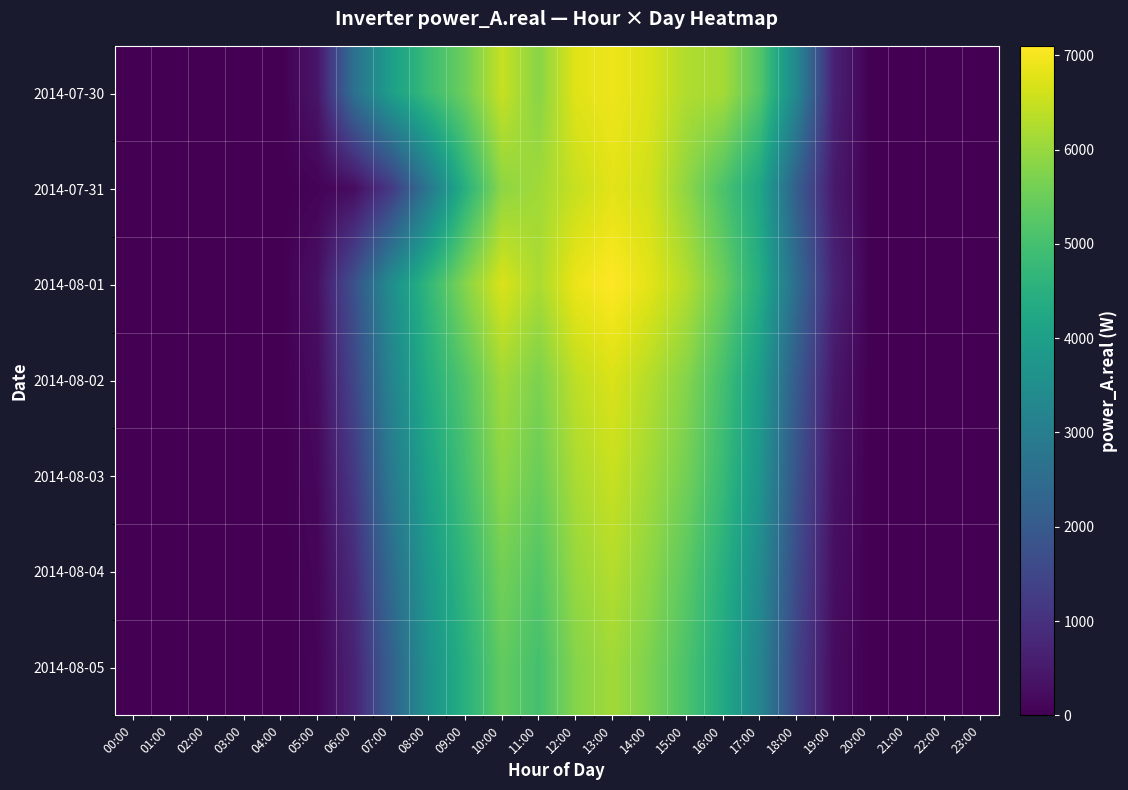

What is the spread (max minus min) of values at 13:00?

1000.2